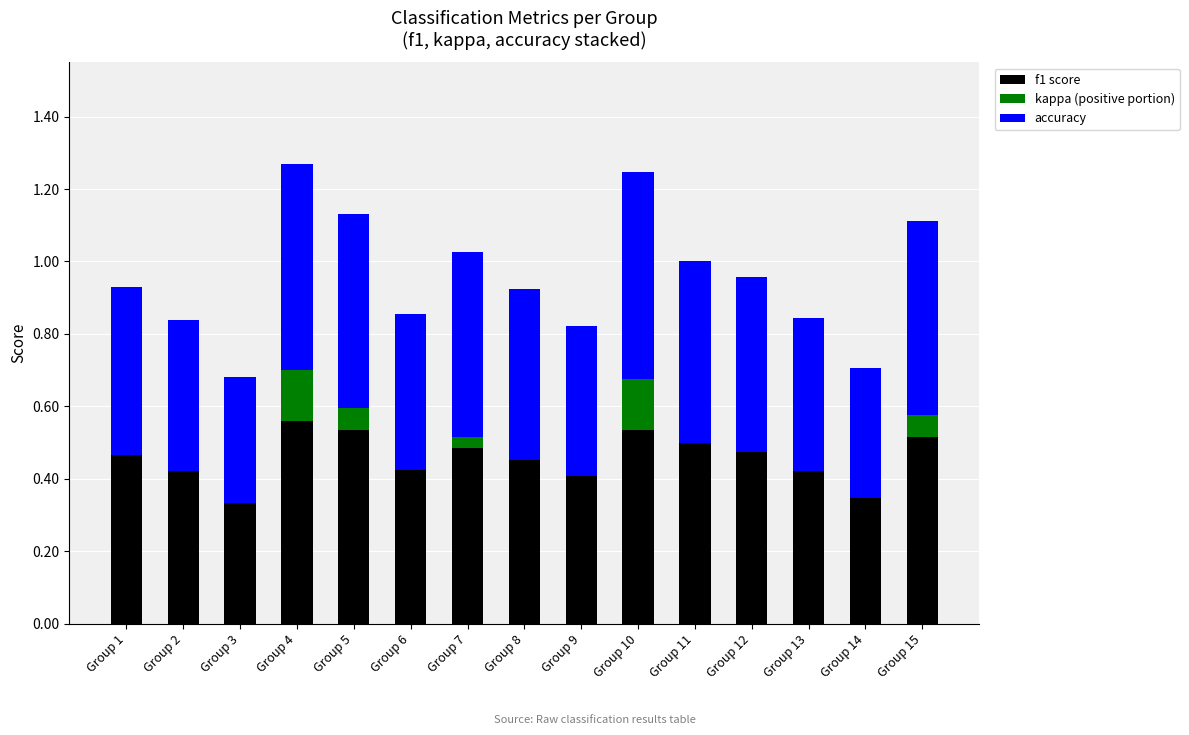

What is the total value across all series at Group 6?

0.9